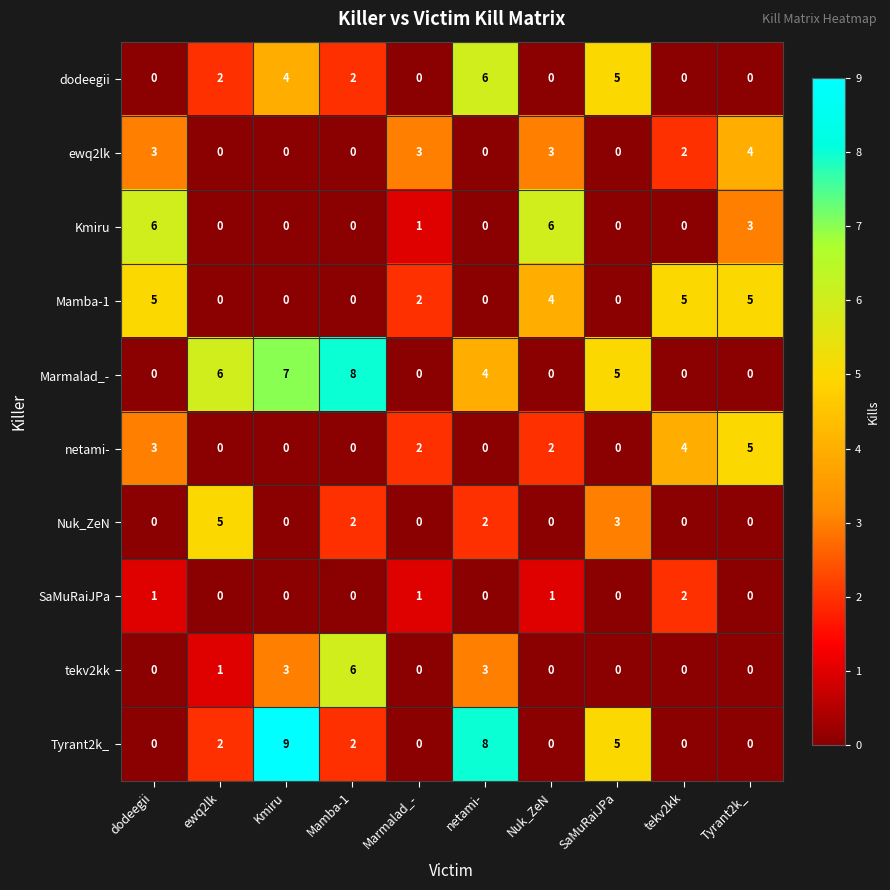

How many tekv2kk values are between 0 and 3?

9